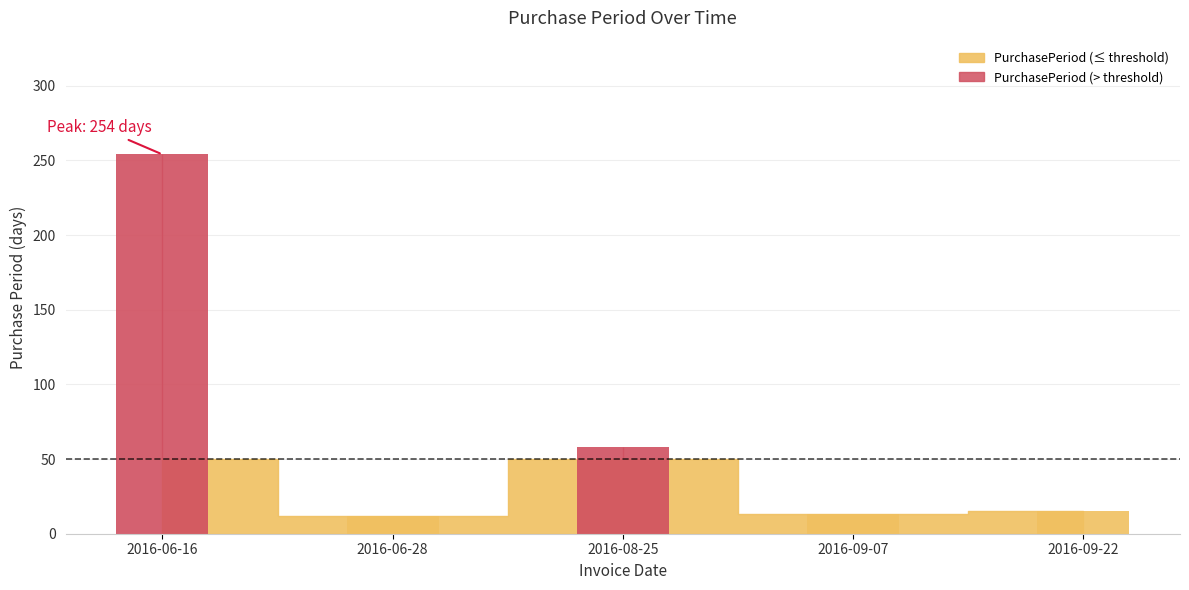

What is the maximum value shown in the chart?

254